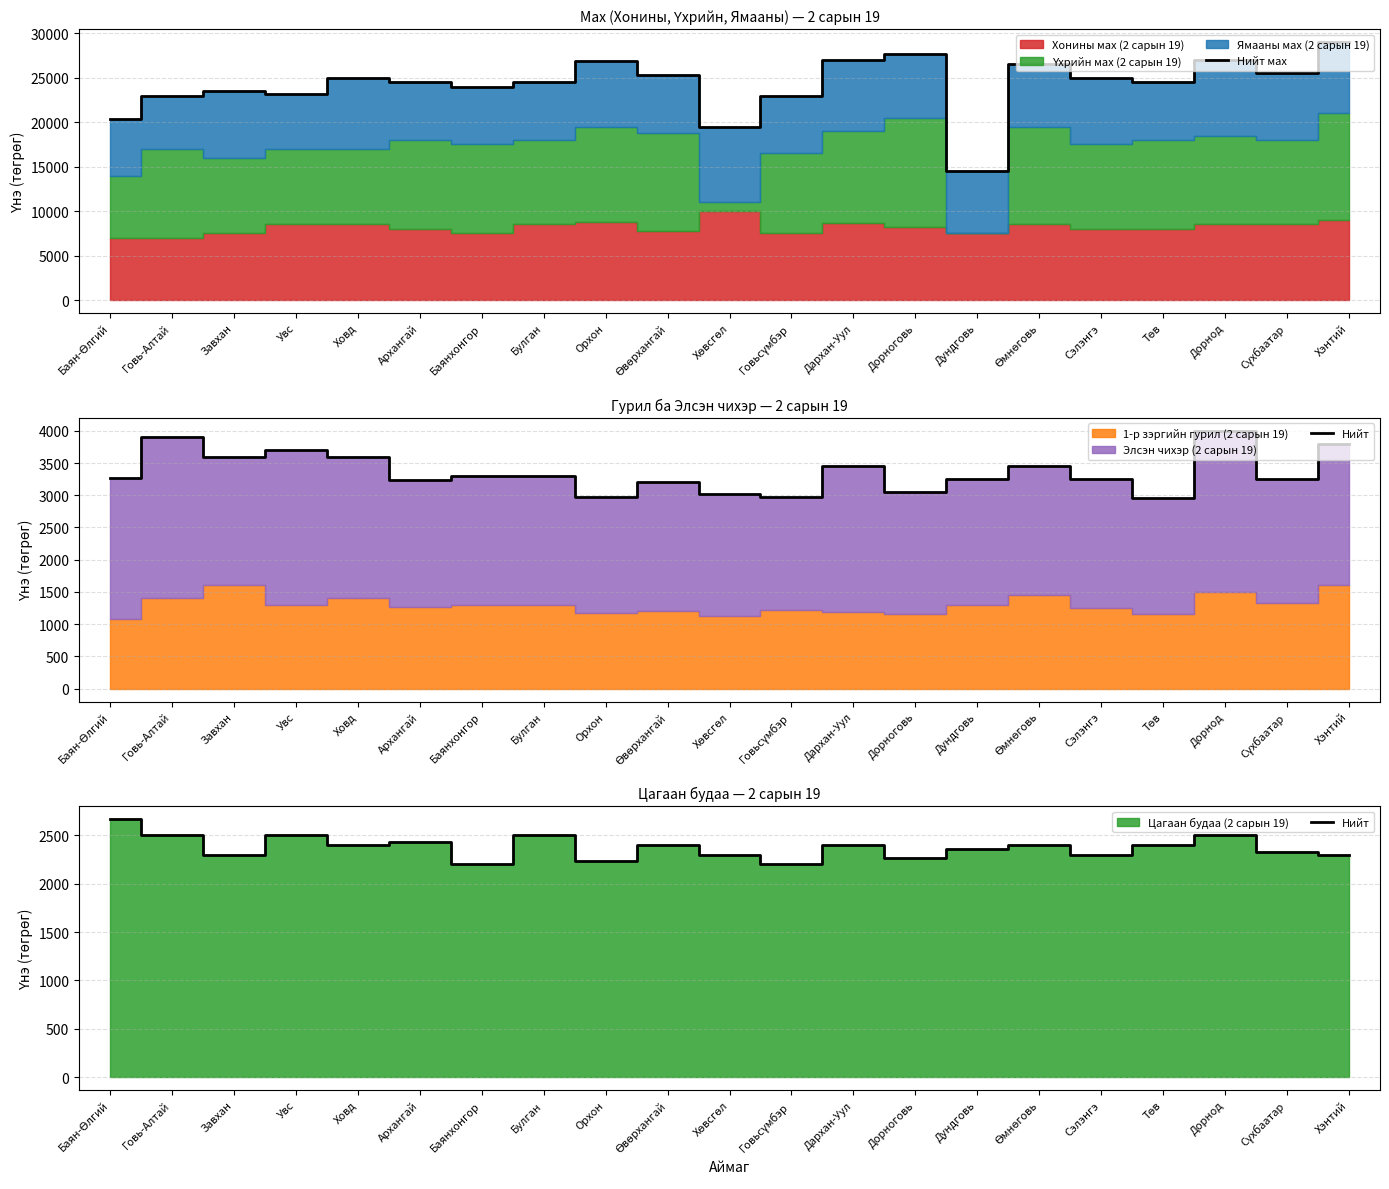

The value of Нийт мах at Увс is 23200. True or false?

True